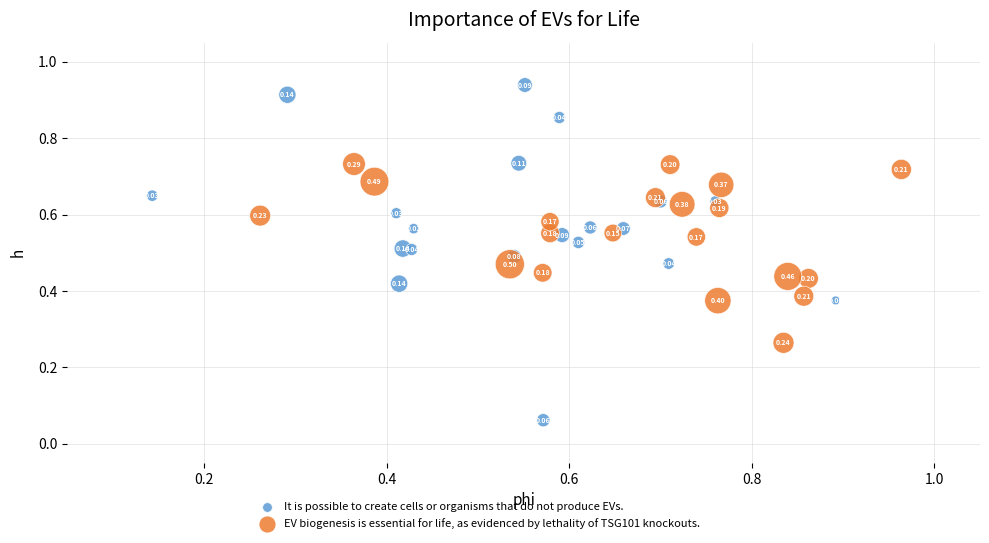

Which series has the largest Y range (max minus min)?

It is possible to create cells or organisms that do not produce EVs.